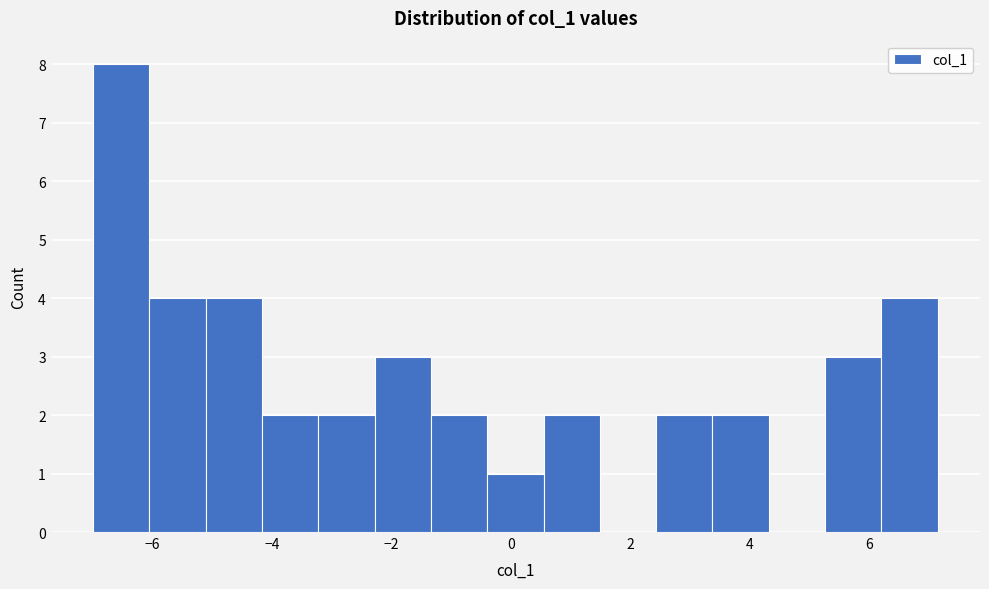

Reading left to right, transcribe this chart: for each bar, give the range it covers on the x-axis and its height. Neither the bar edges nor the heights are printed on the chart, so give them approximately, as read against the axes.

-7.0 to -6.0: 8
-6.0 to -5.2: 4
-5.2 to -4.2: 4
-4.2 to -3.2: 2
-3.2 to -2.2: 2
-2.2 to -1.4: 3
-1.4 to -0.4: 2
-0.4 to 0.6: 1
0.6 to 1.4: 2
1.4 to 2.4: 0
2.4 to 3.4: 2
3.4 to 4.4: 2
4.4 to 5.2: 0
5.2 to 6.2: 3
6.2 to 7.2: 4